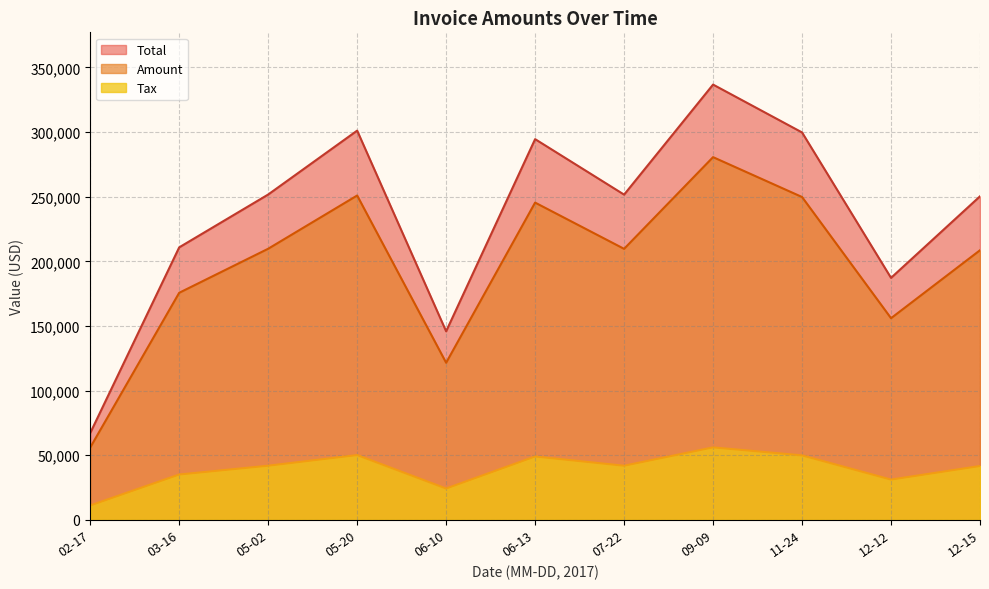

At which label does Total first exceed 251584?

05-02